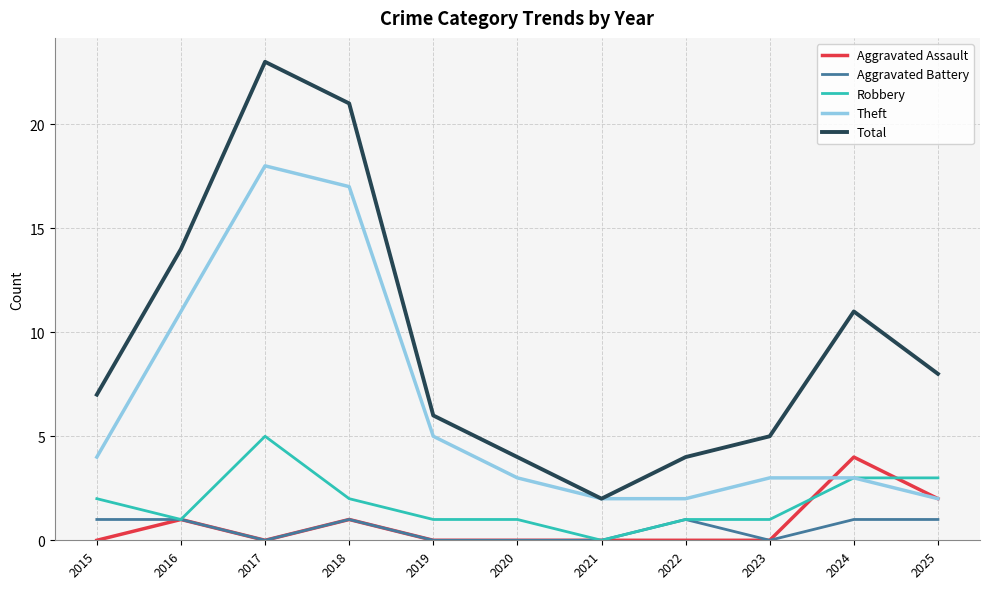

What is the spread (max minus min) of values at 2015?

7